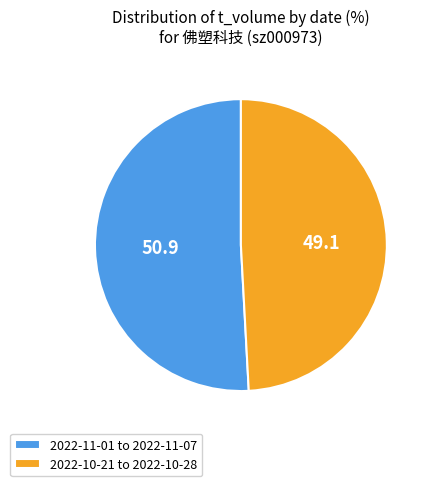

True or false: 2022-11-01 to 2022-11-07 accounts for 62% of the total.

False